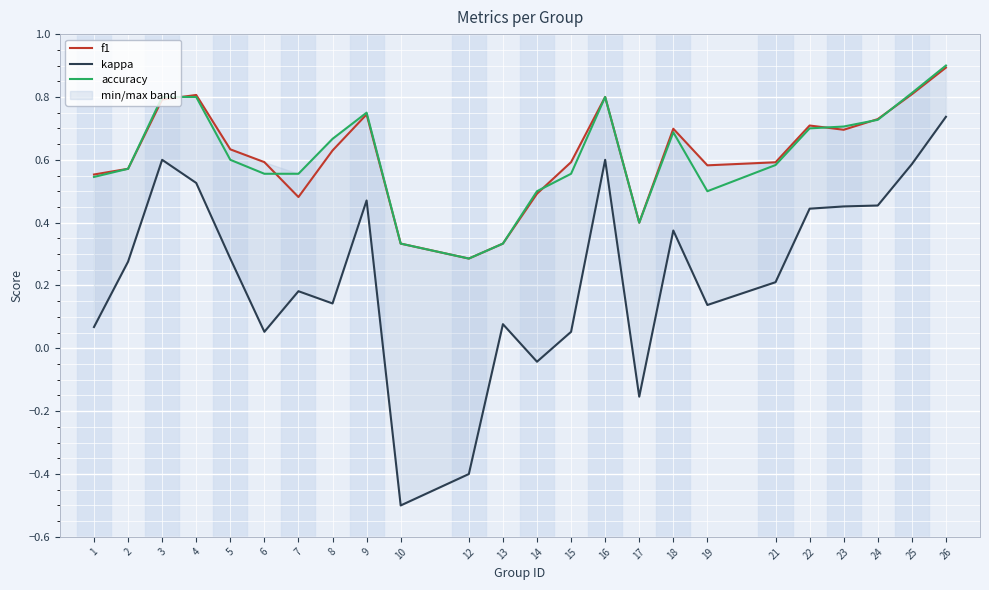

Reading left to right, list all the values displayed in this chart.

f1: 0.6	0.6	0.8	0.8	0.6	0.6	0.5	0.6	0.7	0.3	0.3	0.3	0.5	0.6	0.8	0.4	0.7	0.6	0.6	0.7	0.7	0.7	0.8	0.9
kappa: 0.1	0.3	0.6	0.5	0.3	0.1	0.2	0.1	0.5	-0.5	-0.4	0.1	-0.0	0.1	0.6	-0.2	0.4	0.1	0.2	0.4	0.5	0.5	0.6	0.7
accuracy: 0.5	0.6	0.8	0.8	0.6	0.6	0.6	0.7	0.8	0.3	0.3	0.3	0.5	0.6	0.8	0.4	0.7	0.5	0.6	0.7	0.7	0.7	0.8	0.9